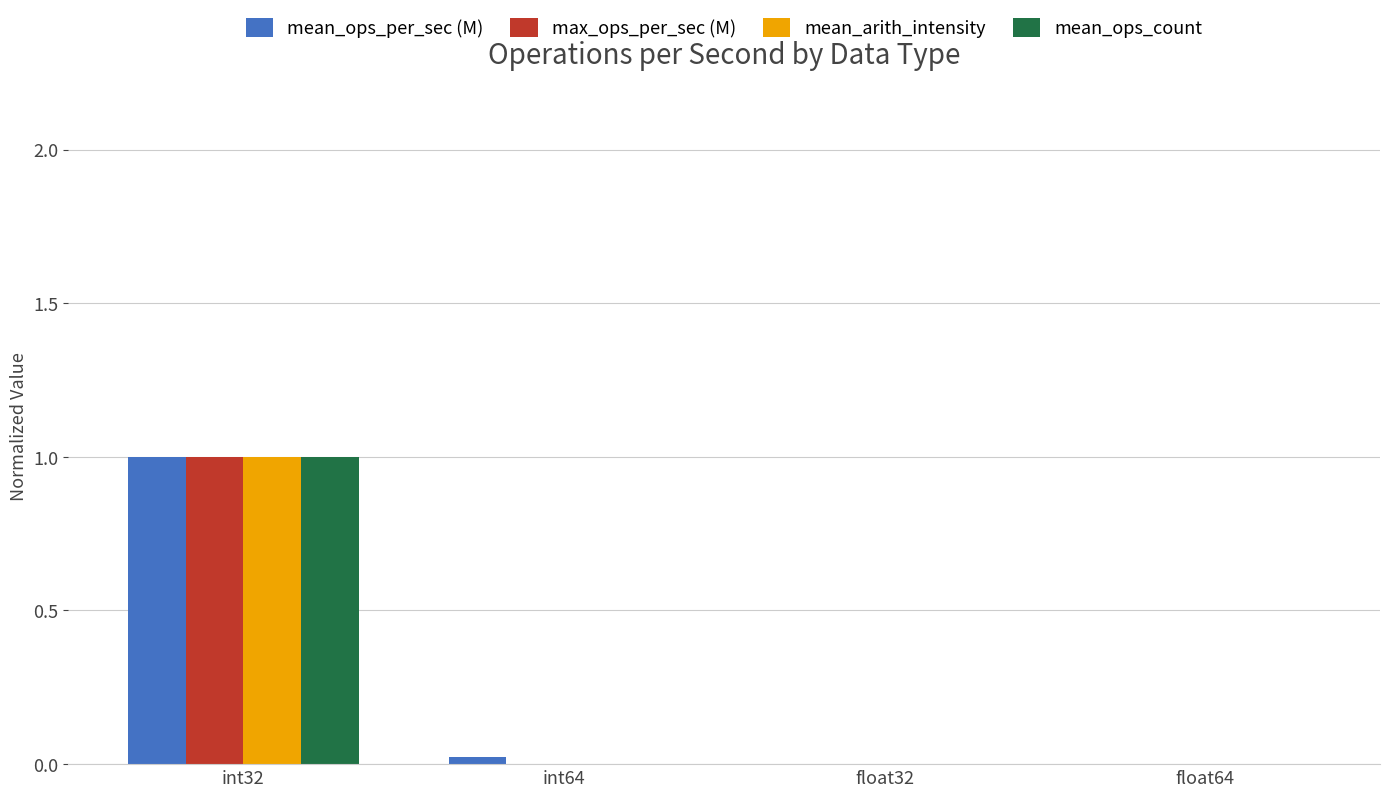

What is the highest value of the max_ops_per_sec (M) series?

1.0